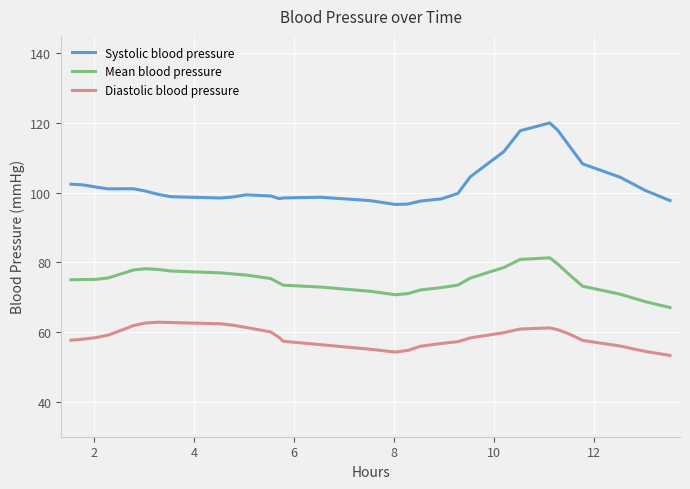

True or false: Systolic blood pressure and Mean blood pressure cross at least once.

False